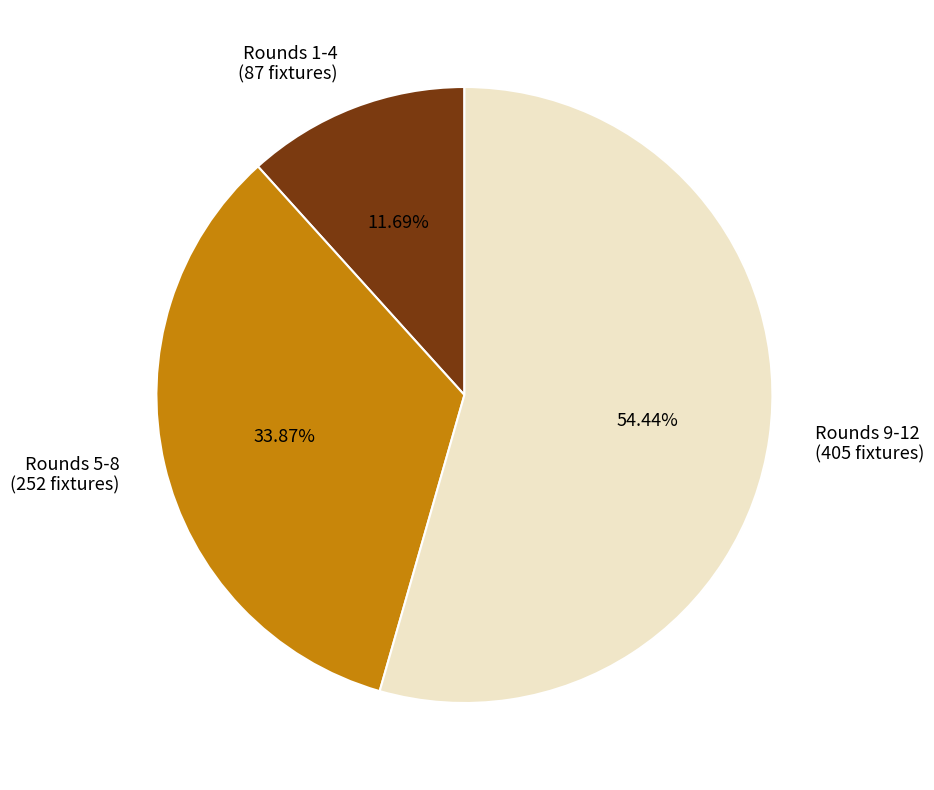

How many slices are in this pie chart?

3